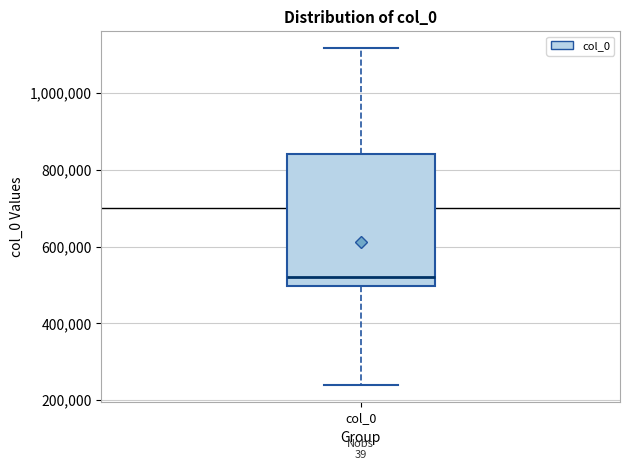

Read this box plot against the y-axis: the position of the median line, the range covered by the box, and the ends of both whiskers. The values are not printed on the chart, so give them approximately, as read against the axis.

median 520000, box 500000 to 840000, whiskers 240000 to 1120000